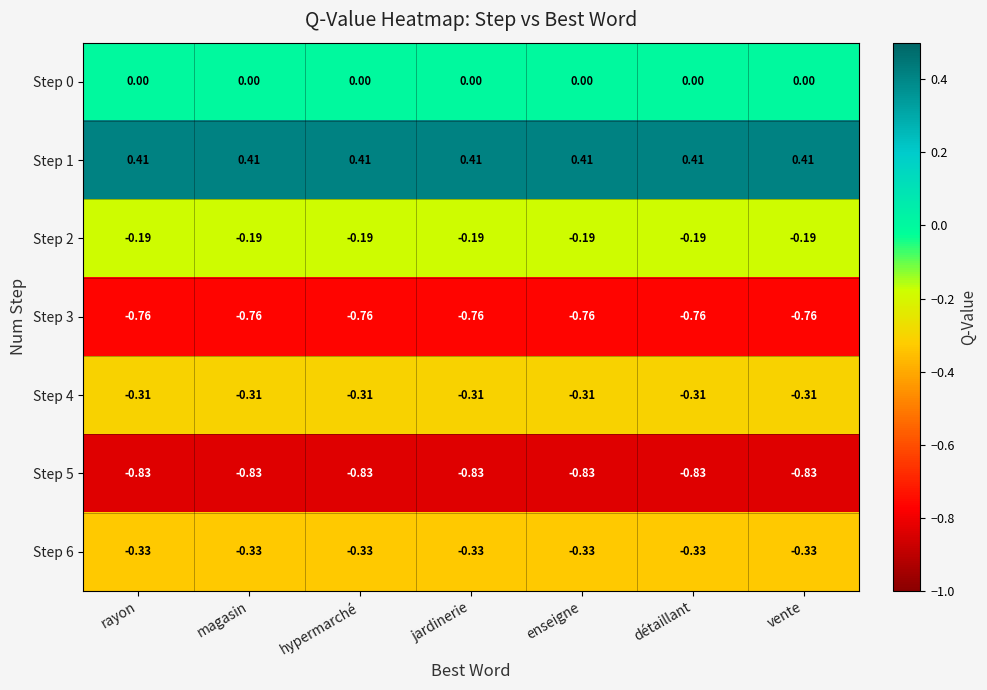

What is the total value across all series at vente?

-2.0